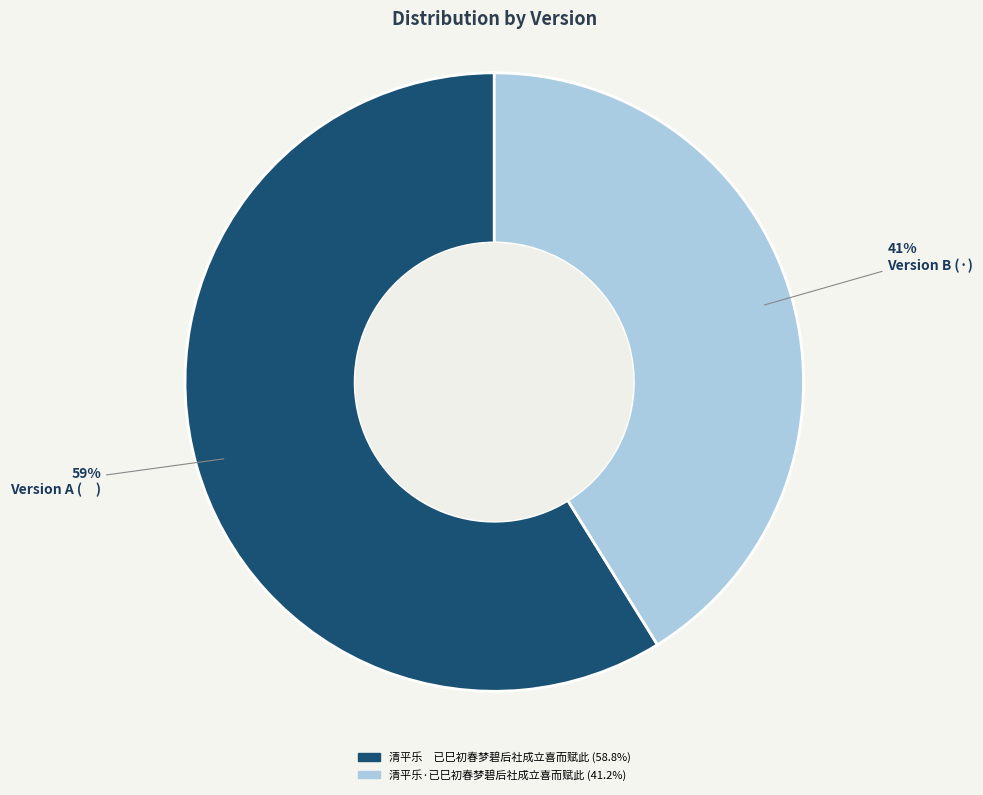

Approximately how many times larger is the value at 清平乐·已巳初春梦碧后社成立喜而赋此 compared to 清平乐 已巳初春梦碧后社成立喜而赋此?

0.7